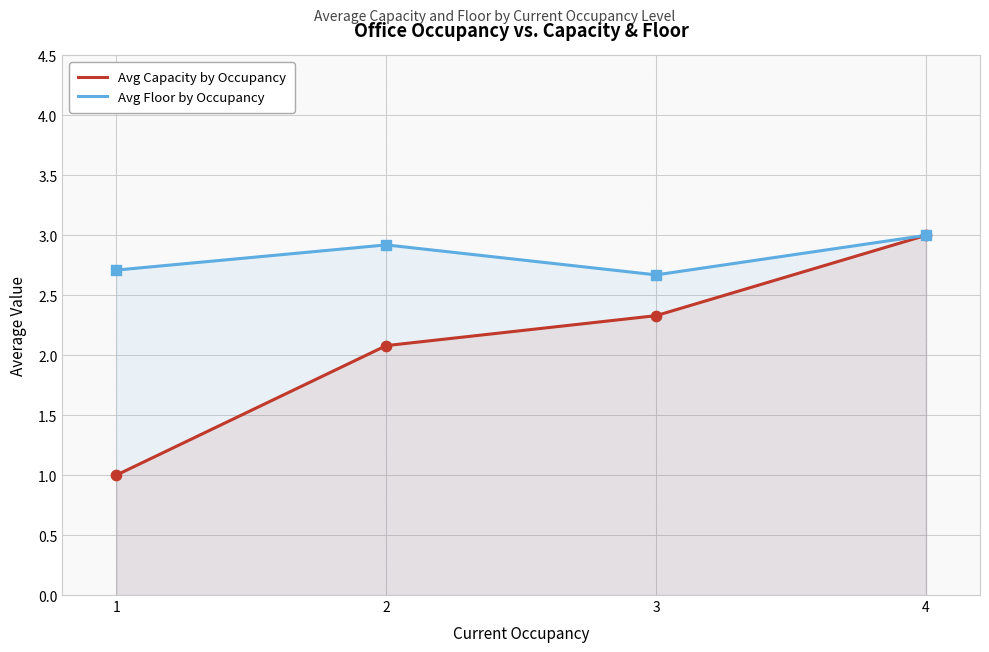

At how many categories does at least one series exceed 1?

4